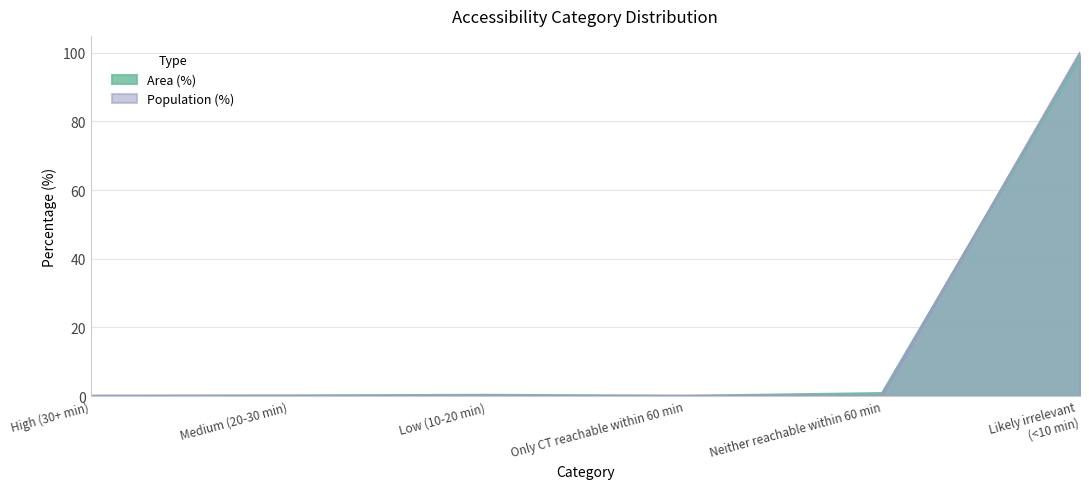

What are all the series names shown in the legend?

Area (%), Population (%)